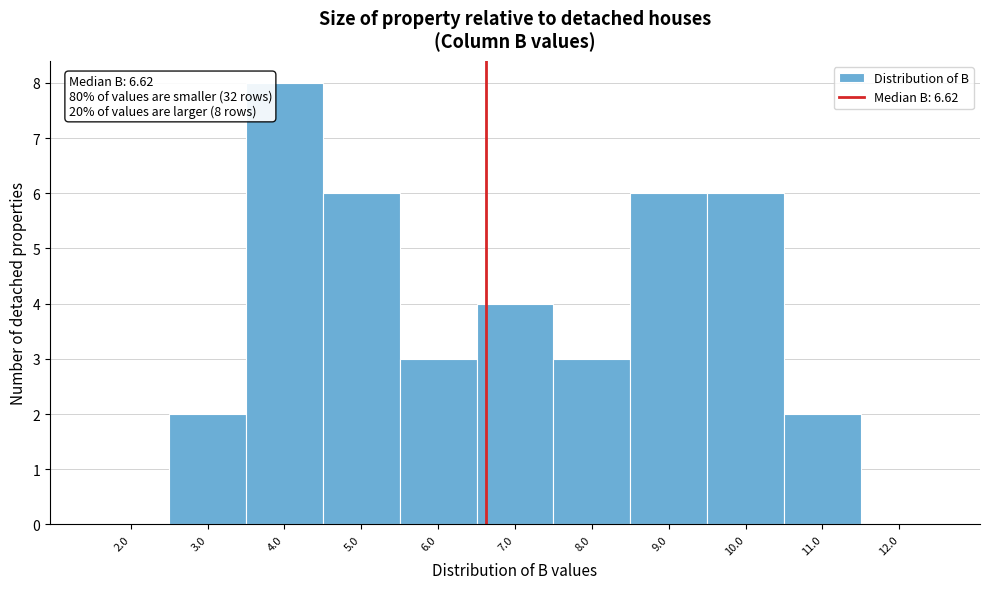

Which range on the x-axis has the tallest bar?

3.5 to 4.5